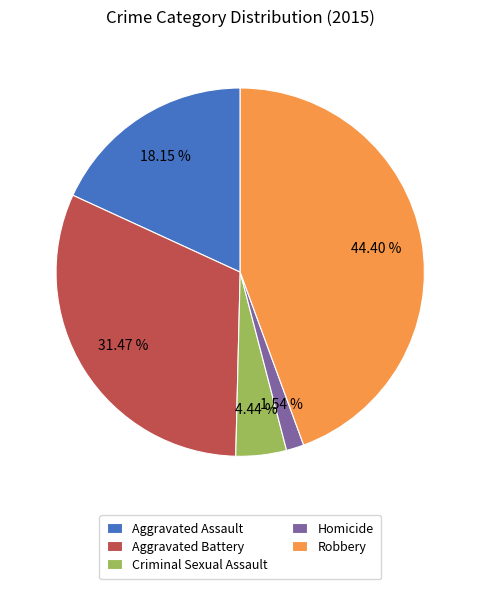

Which has a higher value, Aggravated Assault or Criminal Sexual Assault?

Aggravated Assault